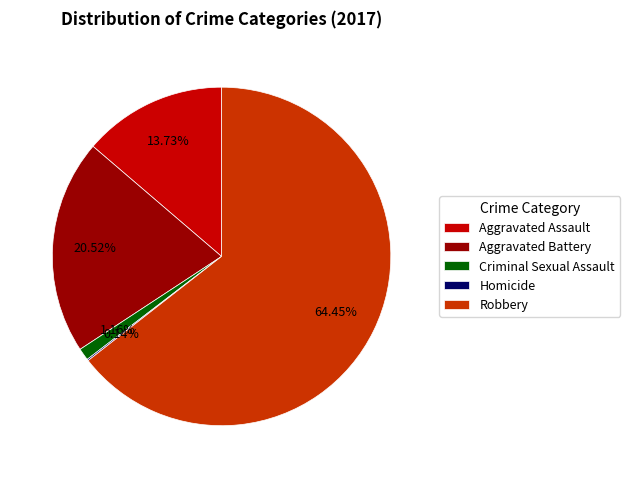

Which has a higher value, Criminal Sexual Assault or Aggravated Battery?

Aggravated Battery